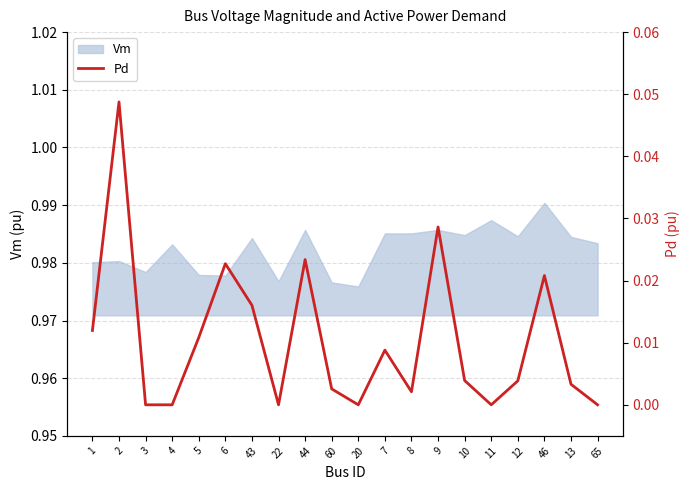

List the labels in order of value, smallest first.

3, 4, 22, 20, 11, 65, 8, 60, 13, 12, 10, 7, 5, 1, 43, 46, 6, 44, 9, 2